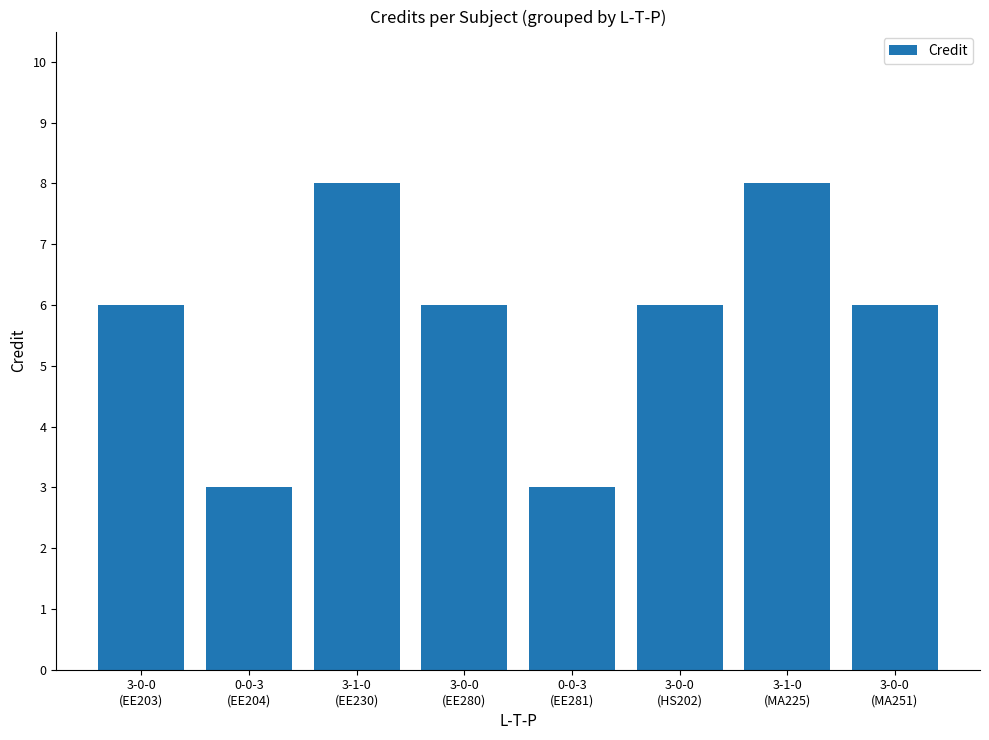

What is the sum of the values at 3-0-0
(MA251) and 3-0-0
(HS202)?

12